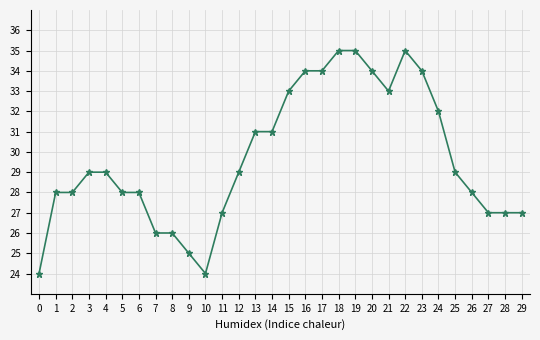

The value at 16 is 34. True or false?

True